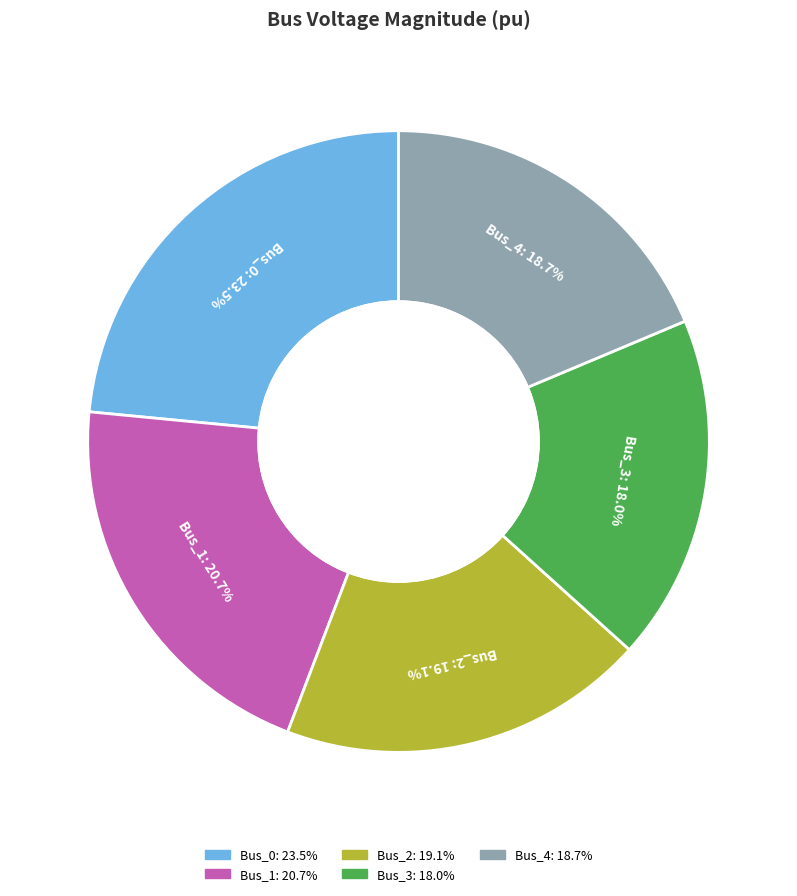

To the nearest percent, what is the average slice percentage?

20%